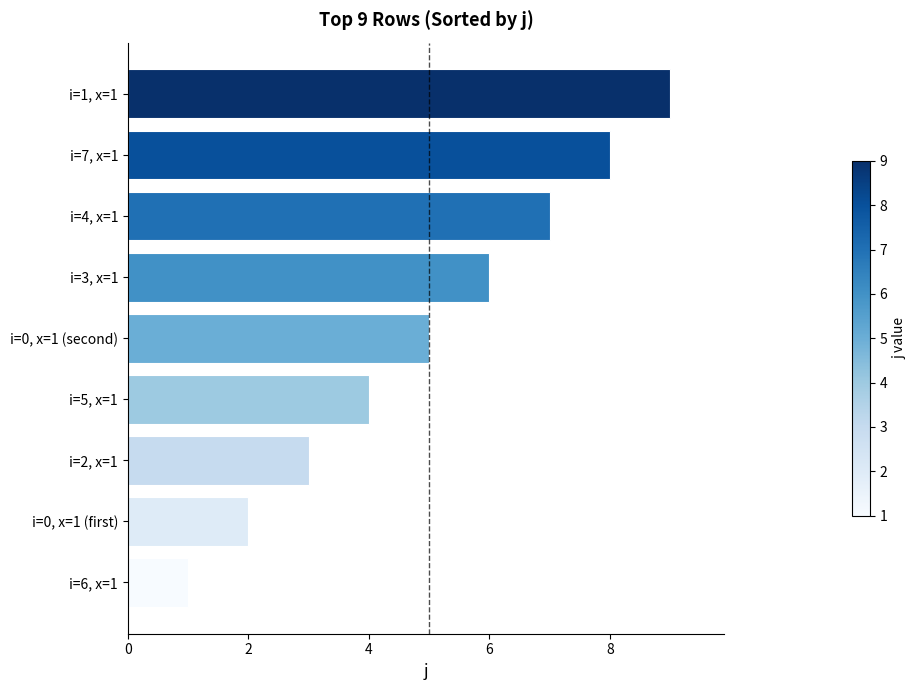

What is the minimum value shown in the chart?

1